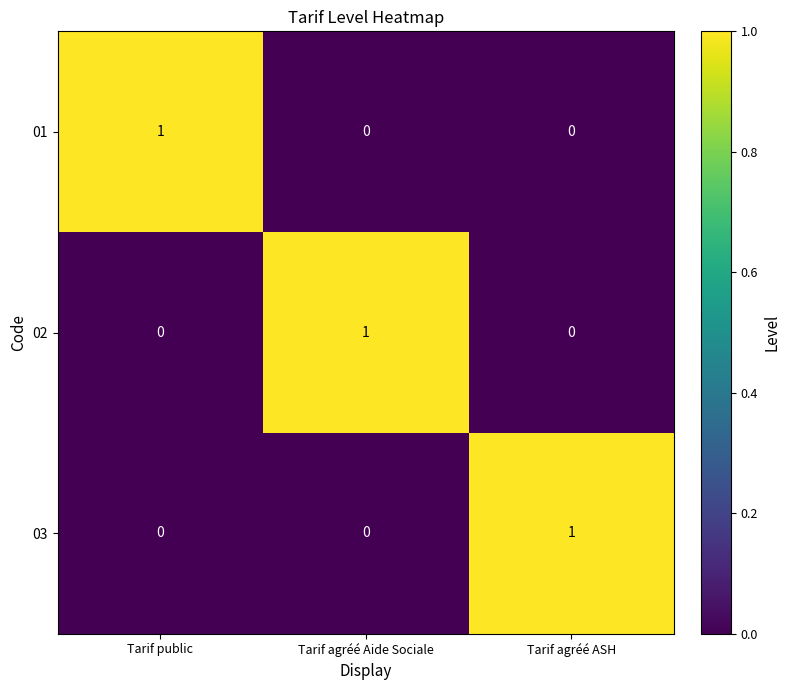

At how many categories does at least one series exceed 0?

3